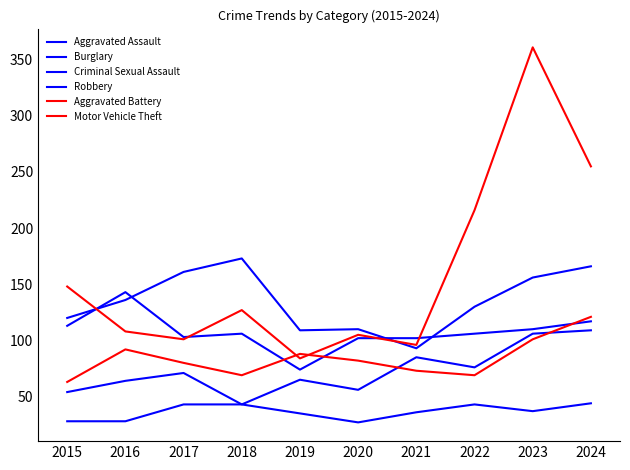

Rank the series at 2023 from lowest to highest value.

Criminal Sexual Assault, Aggravated Battery, Aggravated Assault, Robbery, Burglary, Motor Vehicle Theft